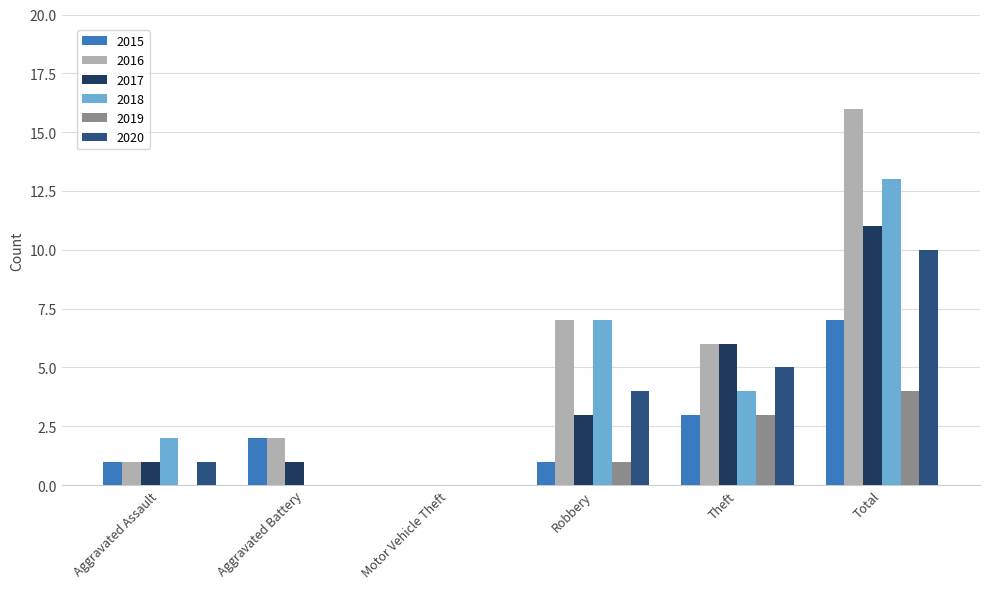

What is the spread (max minus min) of values at Robbery?

6